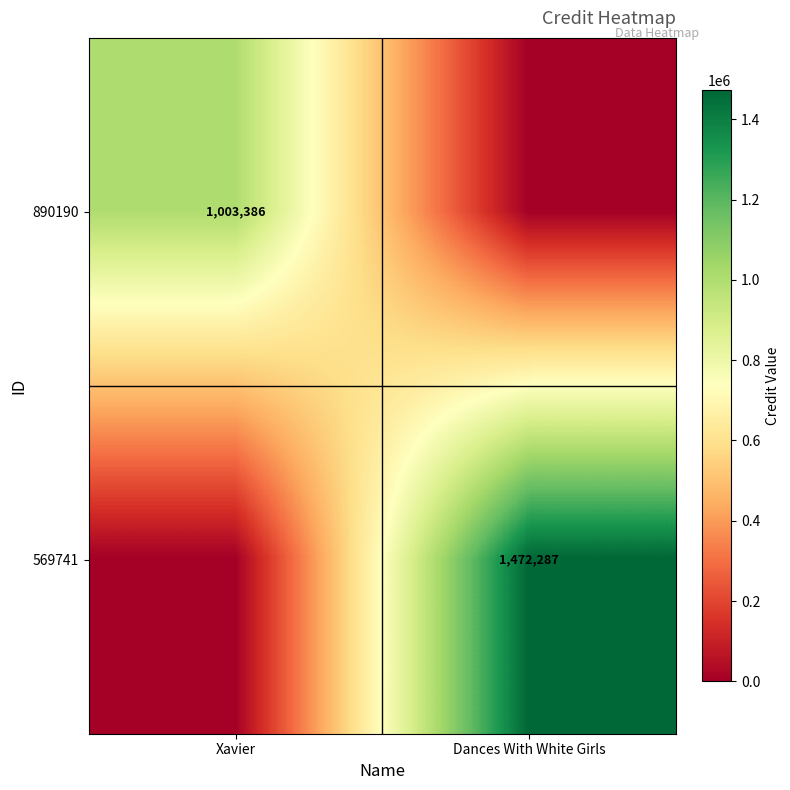

True or false: 569741 has a value of 1472287 at Dances With White Girls.

True